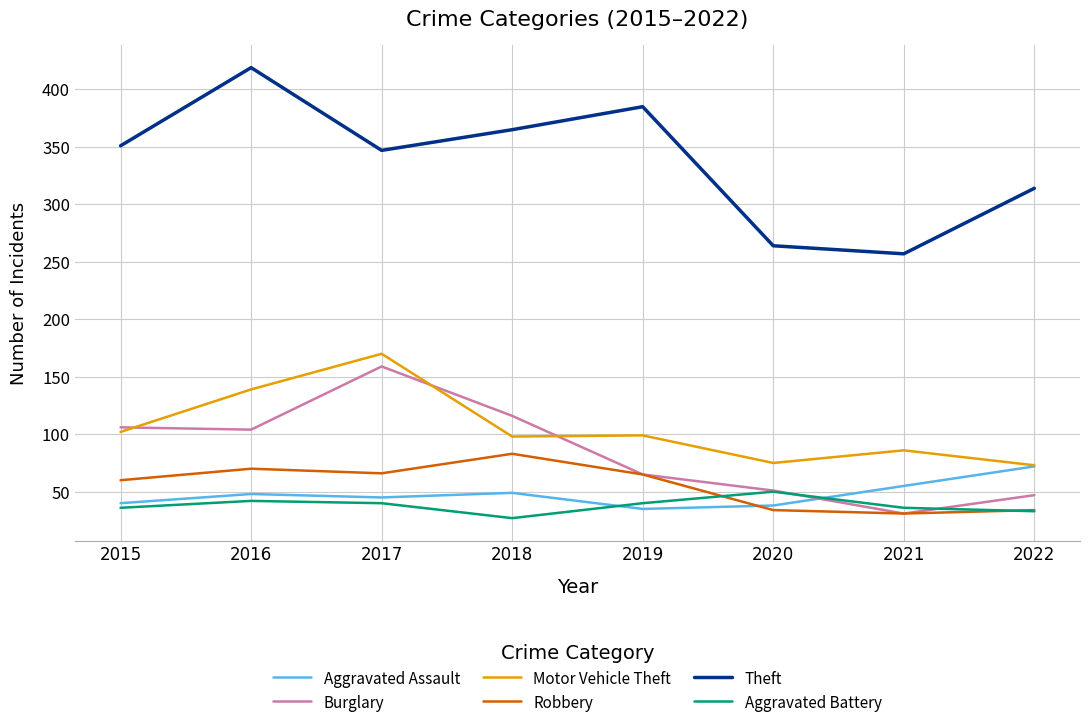

Which series changed the most between 2021 and 2022?

Theft